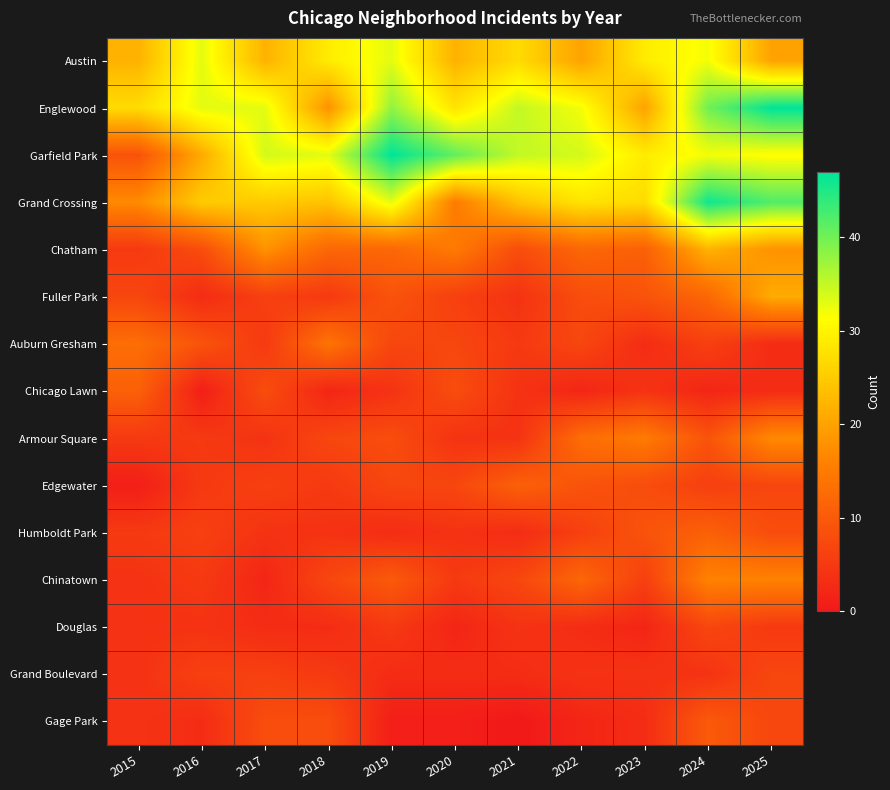

At how many categories does at least one series exceed 27?

10